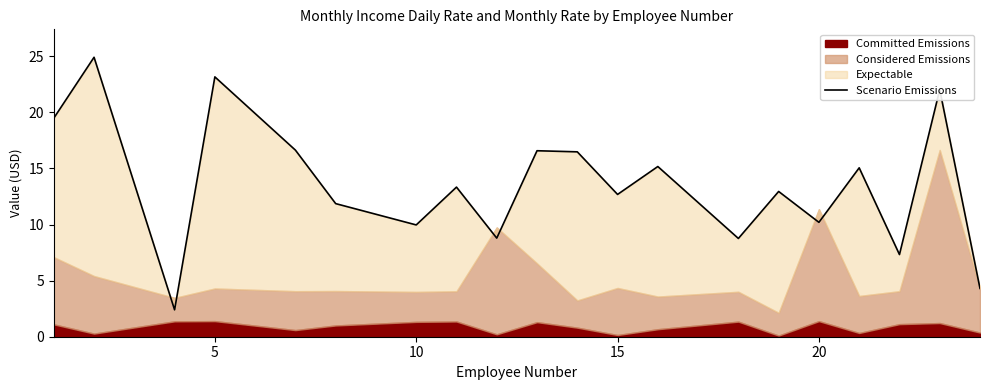

Is it true that the value at 16 is 21.9?

False